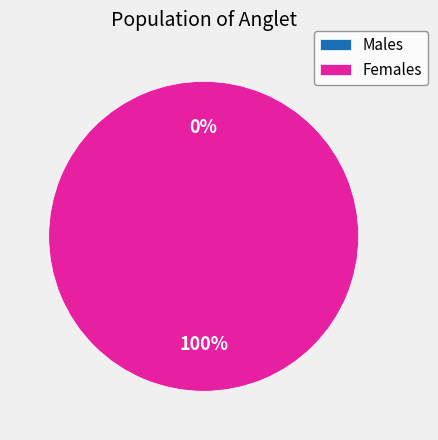

How many slices are in this pie chart?

2